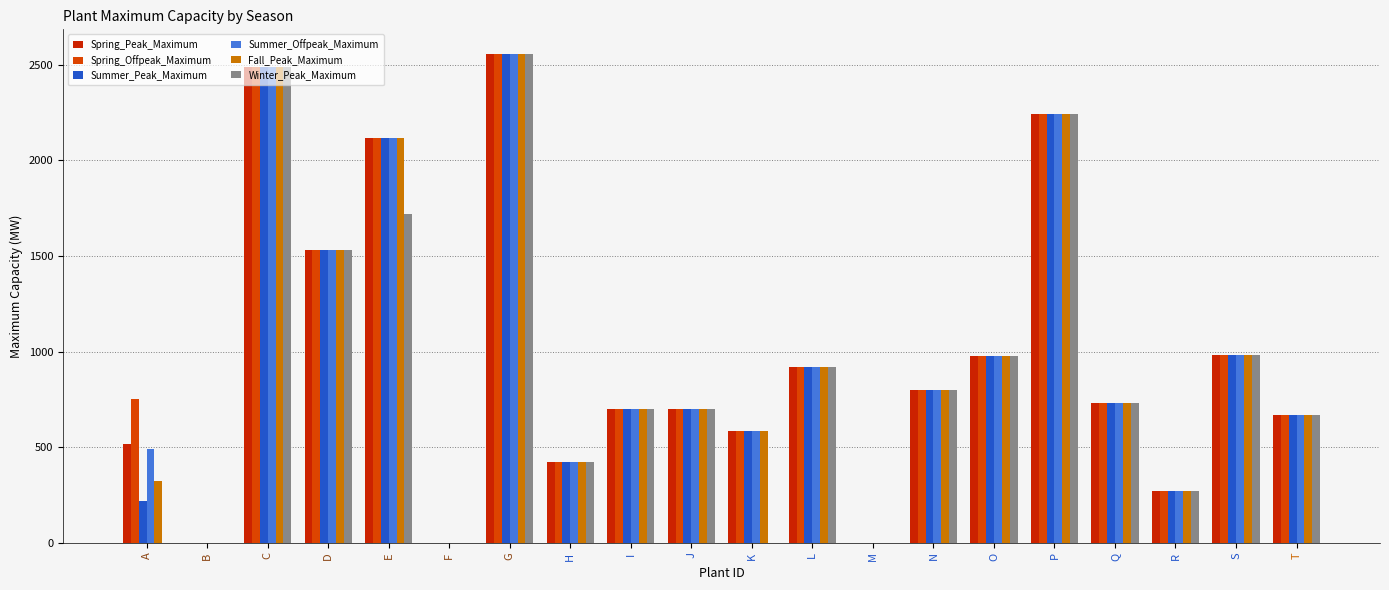

Between O and E, which is larger?

E